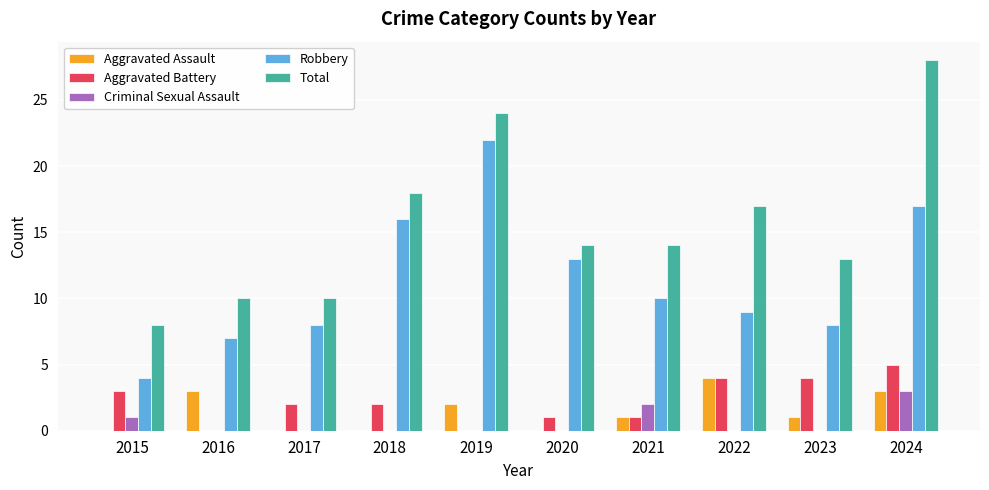

Which category has the highest value across all series?

2024